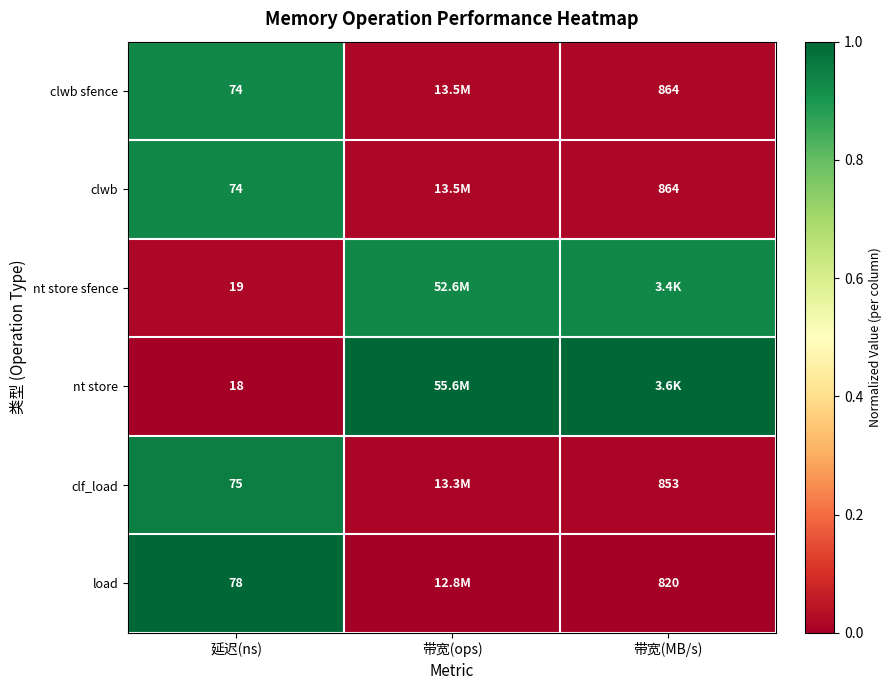

Is the value of clwb sfence at 带宽(MB/s) greater than the value of nt store at 延迟(ns)?

Yes